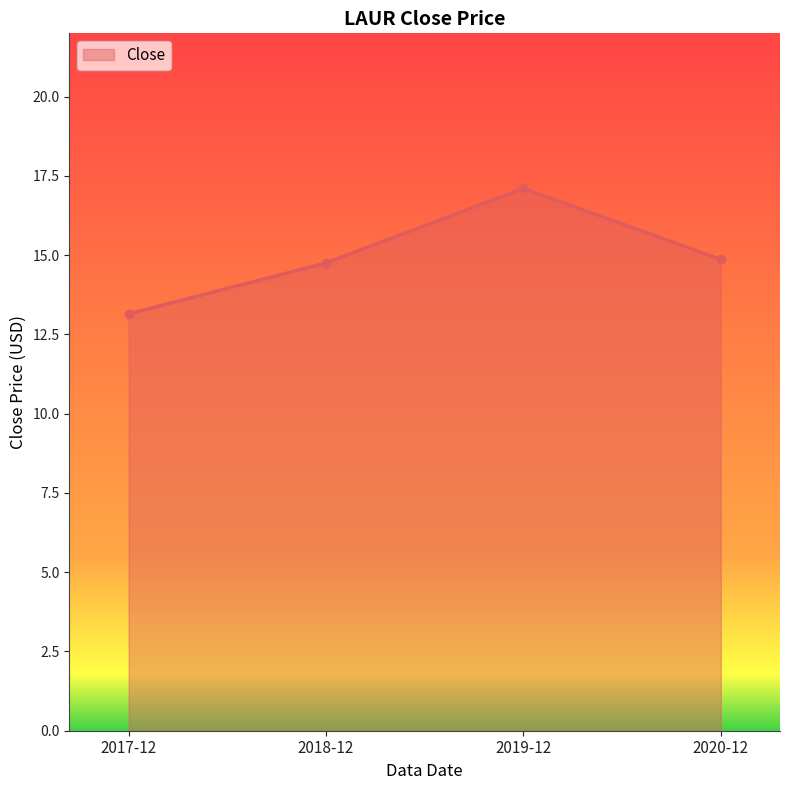

How many data points are above 14?

3